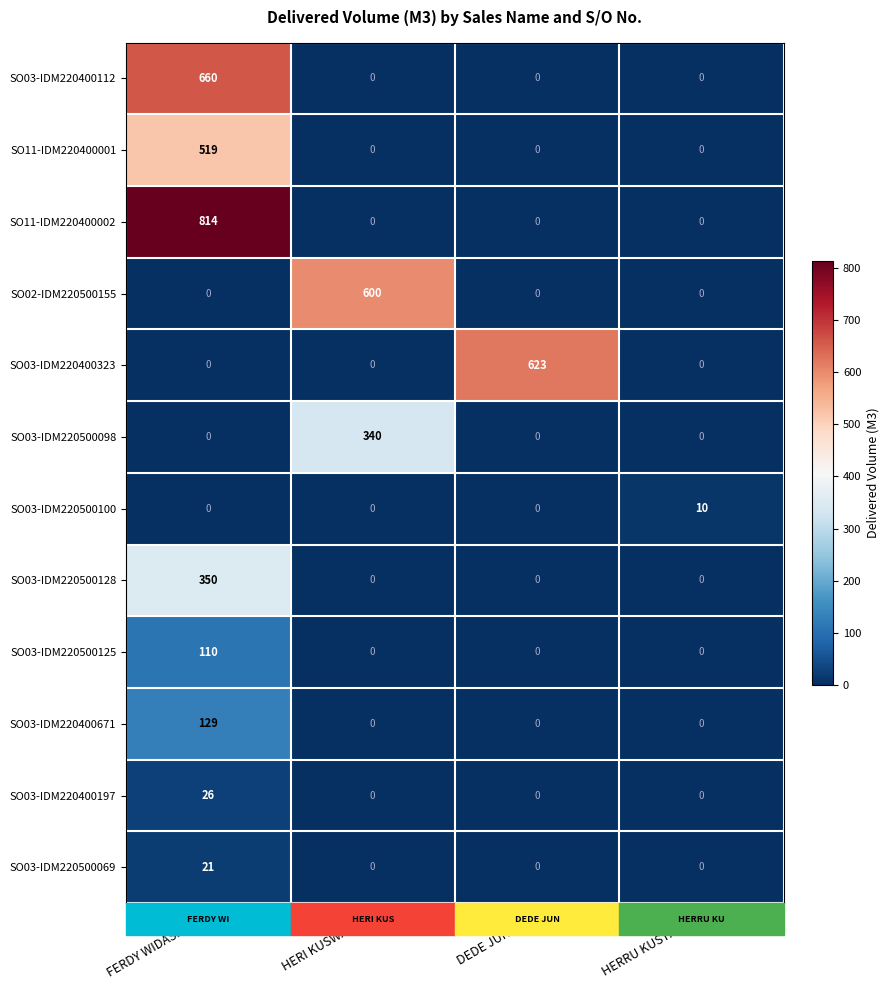

The value of SO03-IDM220400323 at HERI KUSWANTO is 0. True or false?

True